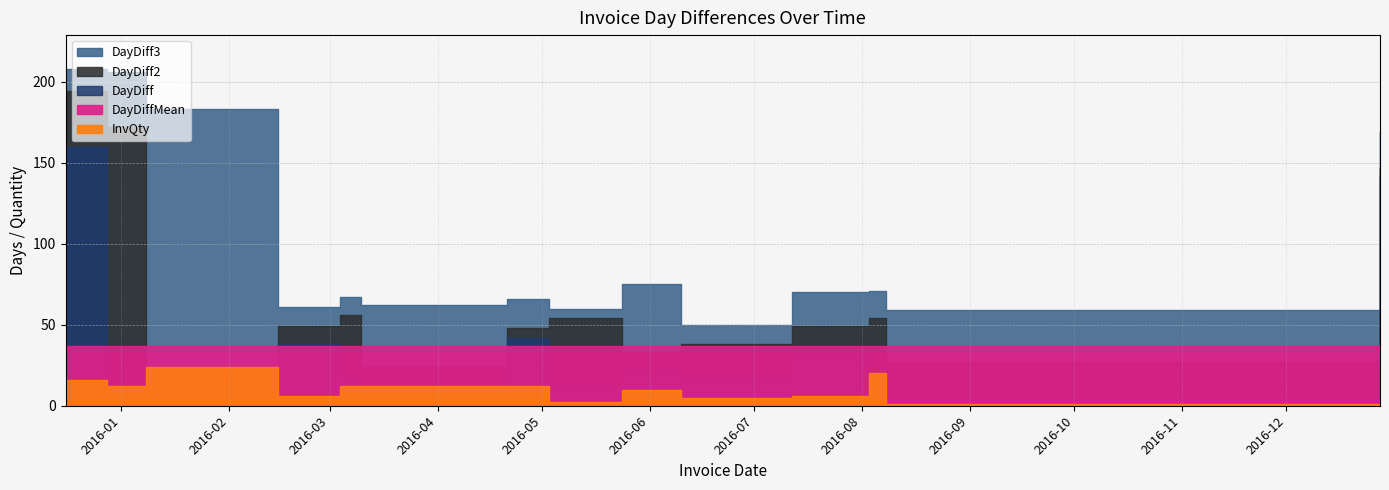

What is the label of the 4th point from the right?

2016-07-12